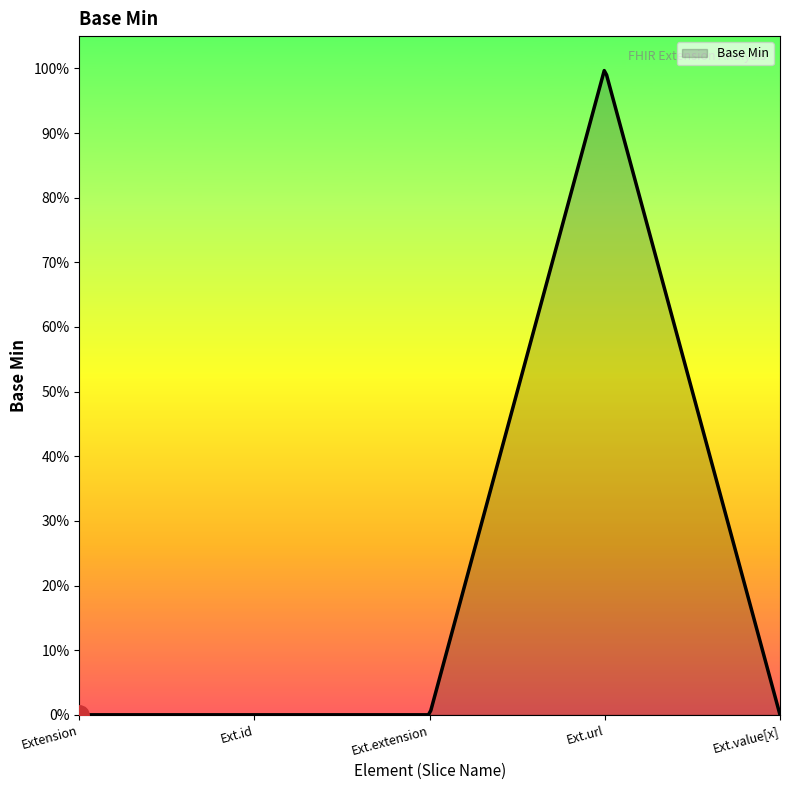

Does the chart have visible grid lines?

No